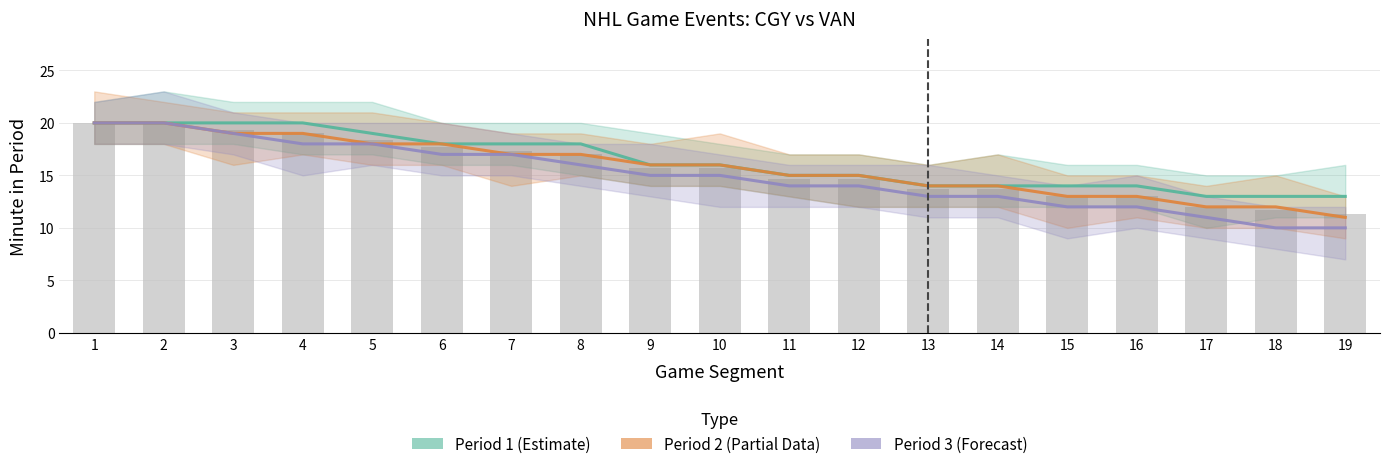

True or false: Period 2 (Partial) has a value of 20 at 2.

True